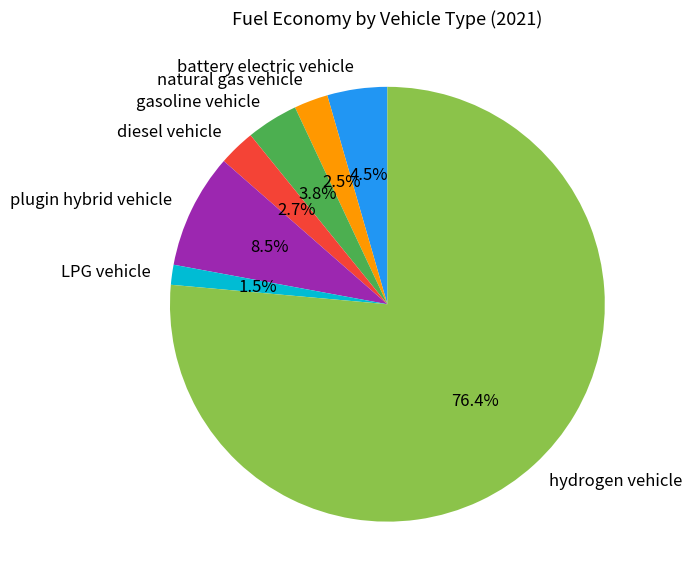

How many slices are in this pie chart?

7